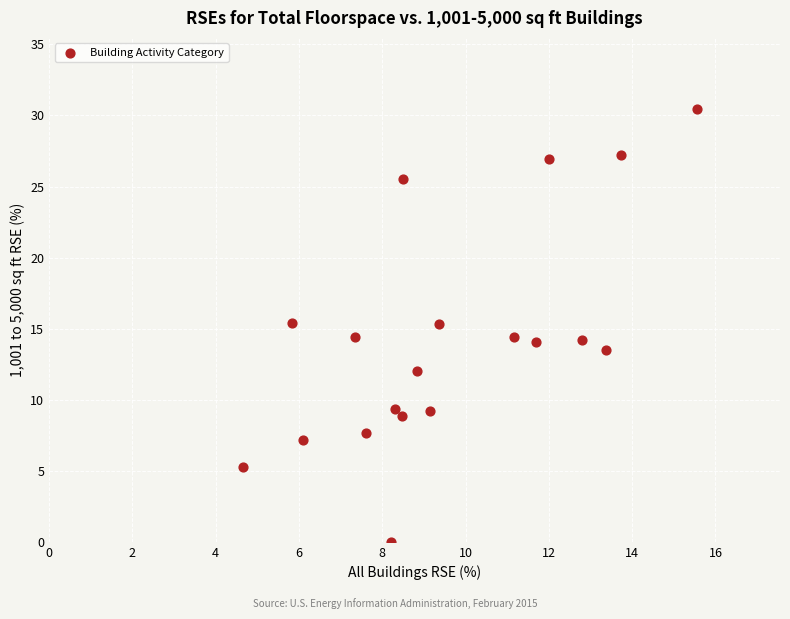

What is the range of Y values (max minus min)?

30.5